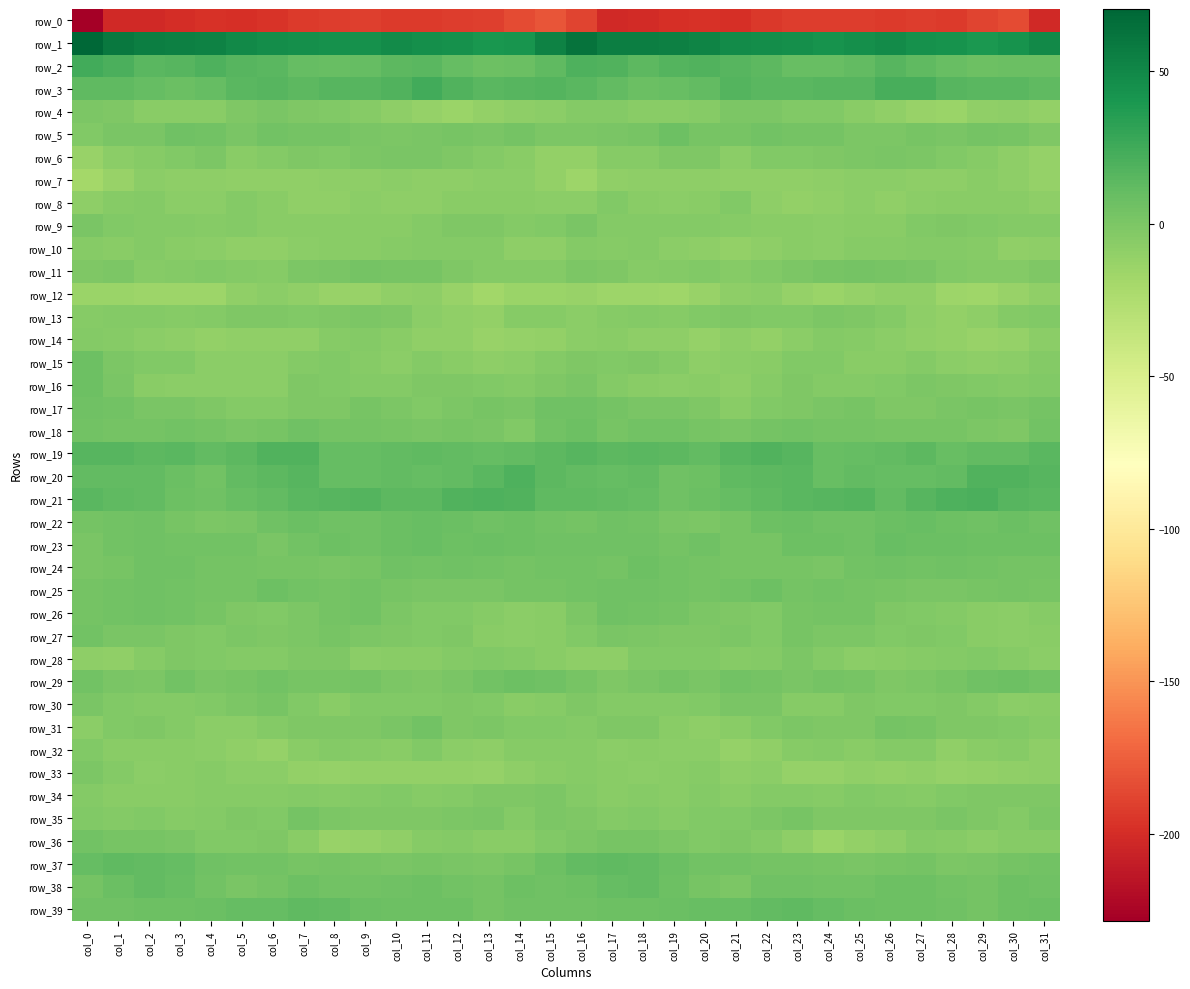

Between col_11 and col_15, which series saw the biggest shift?

row_0